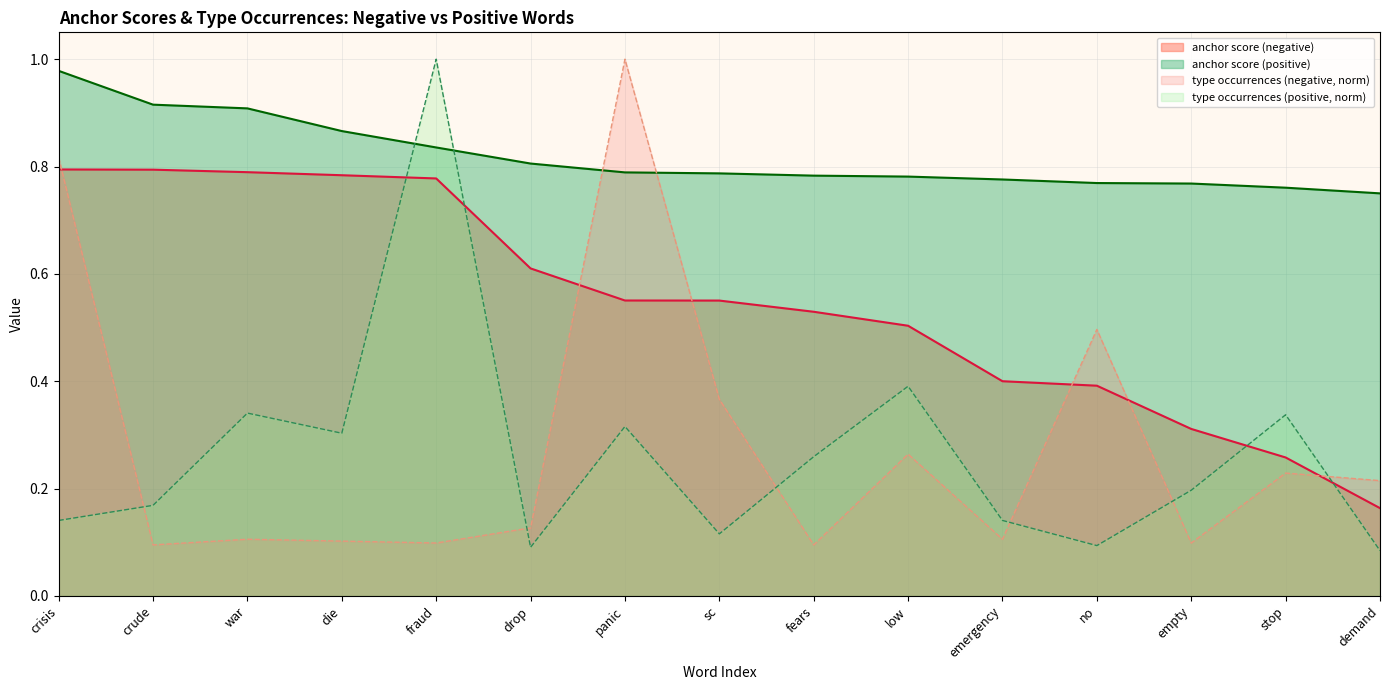

At sc, list the series in order from largest to smallest.

anchor score (positive), anchor score (negative), type occurrences (negative, norm), type occurrences (positive, norm)